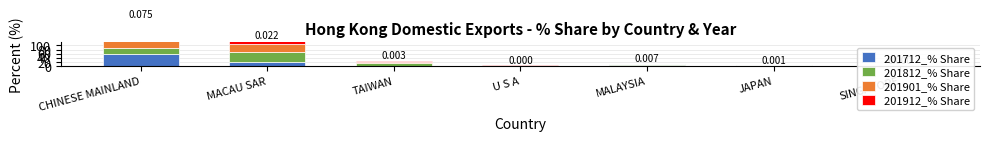

The value of 201901_% Share at MACAU SAR is 40.4. True or false?

True